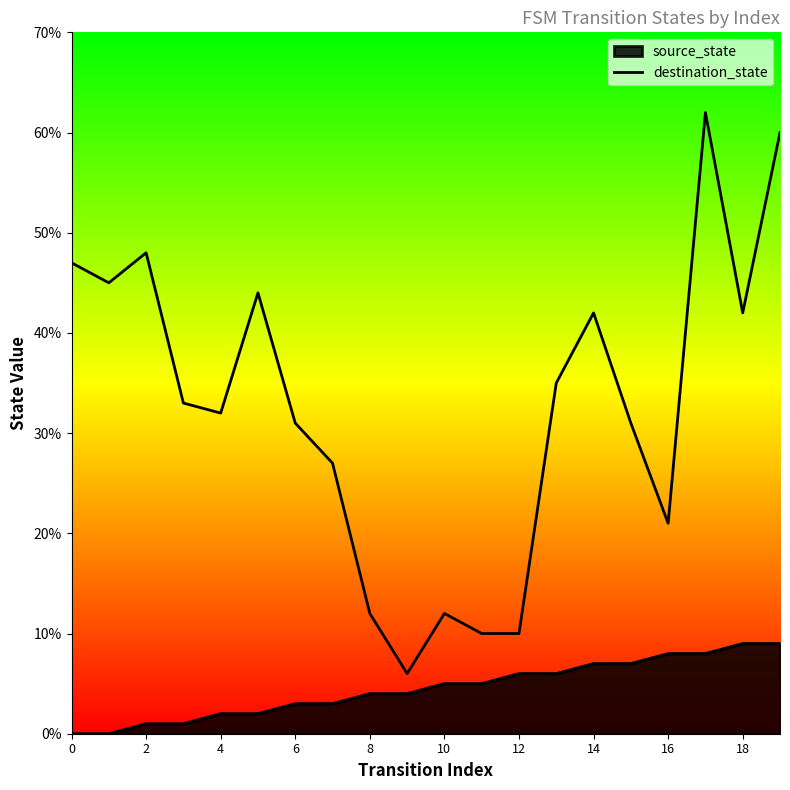

Does the chart display data point markers on the line(s)?

No